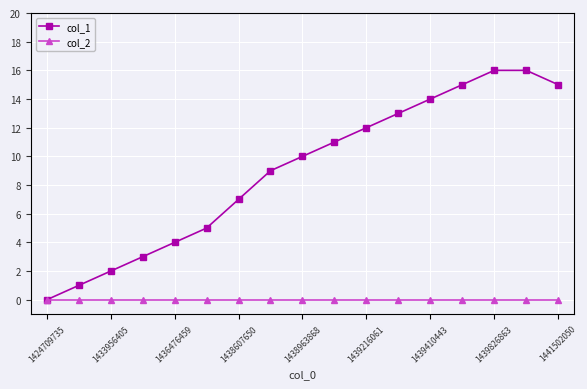

List the series in order of their peak value, lowest first.

col_2, col_1